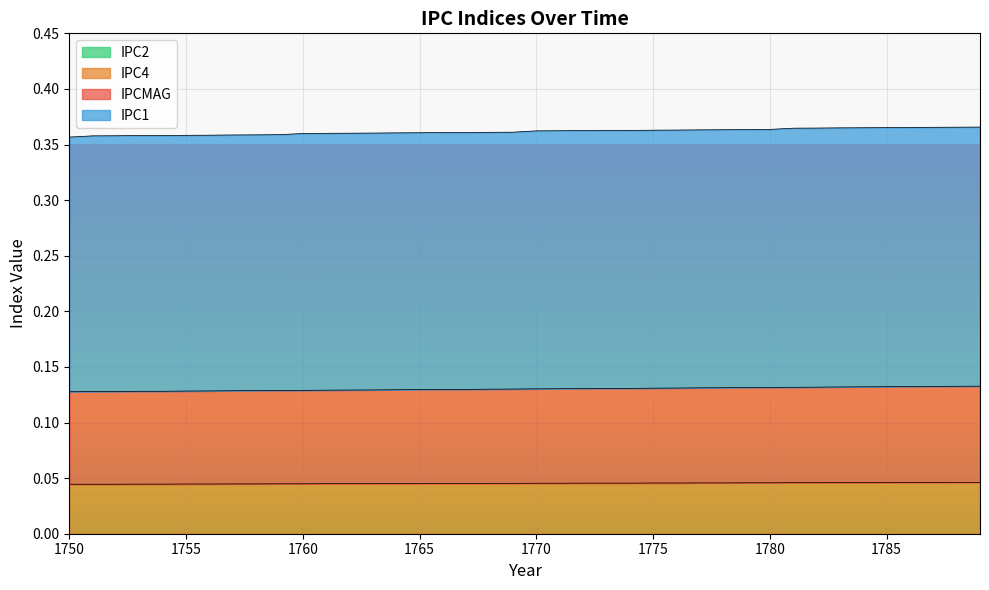

True or false: IPCMAG and IPC4 cross at least once.

False